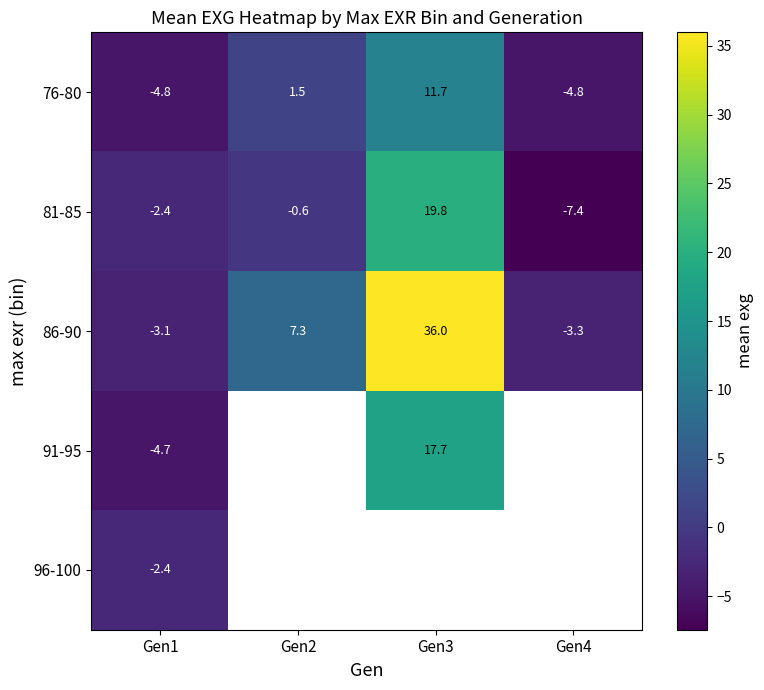

What value does the 86-90 series have at Gen3?

36.0